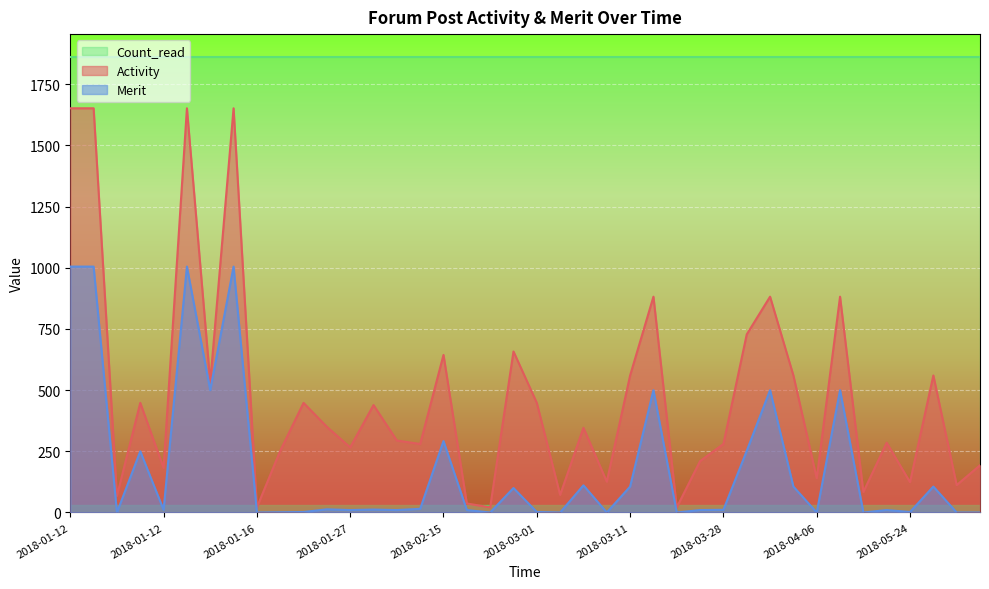

What is the sum of the Activity values at 2018-01-16 and 2018-04-03?

2380